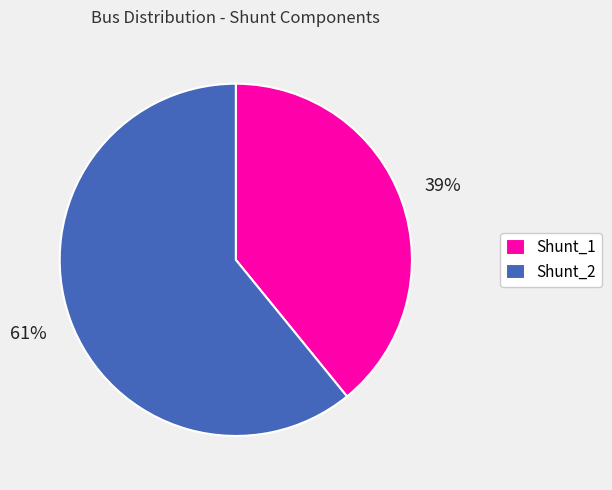

To the nearest percent, what is the difference between the largest and smallest slice percentages?

22%